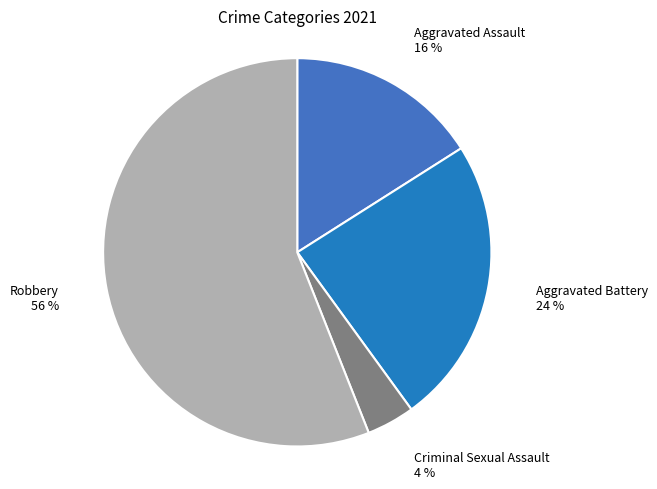

Count the number of slices in the pie.

4